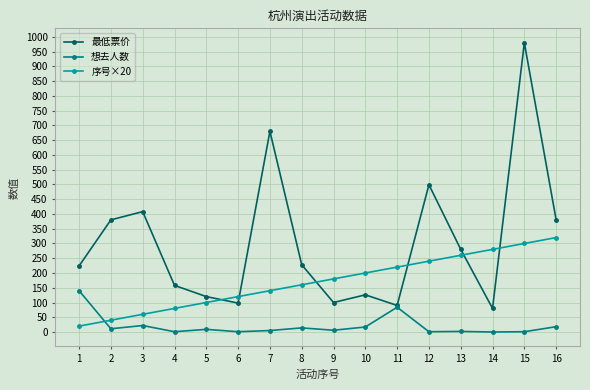

What is the sum of the 最低票价 values at 1 and 6?

322